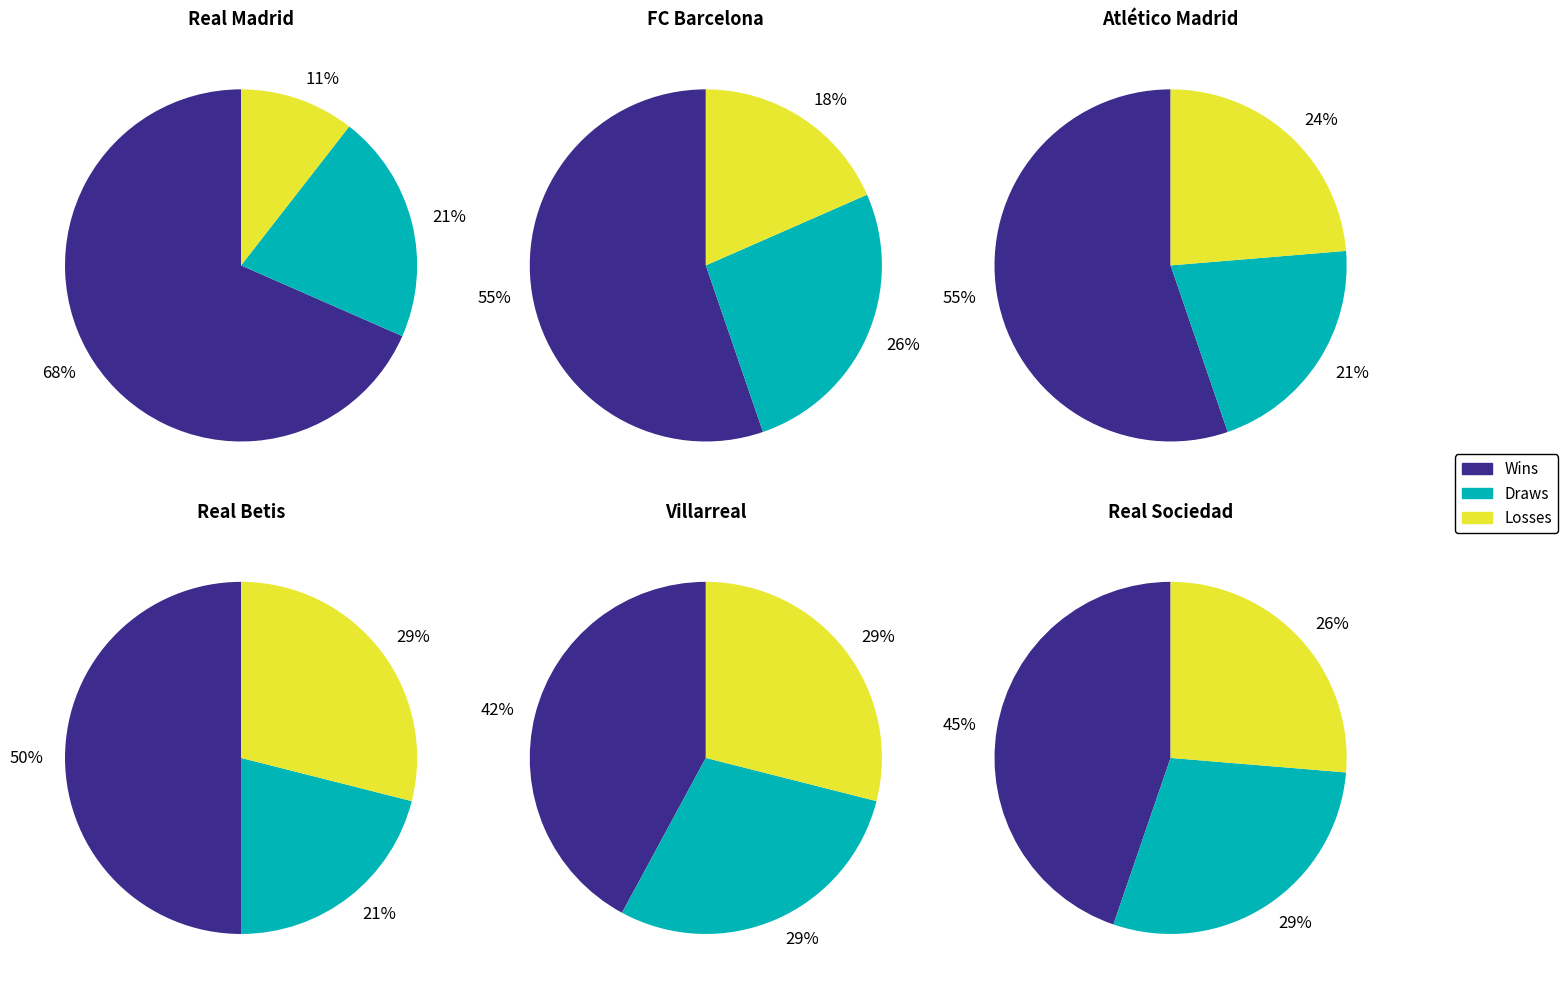

Which slice is the largest?

wins